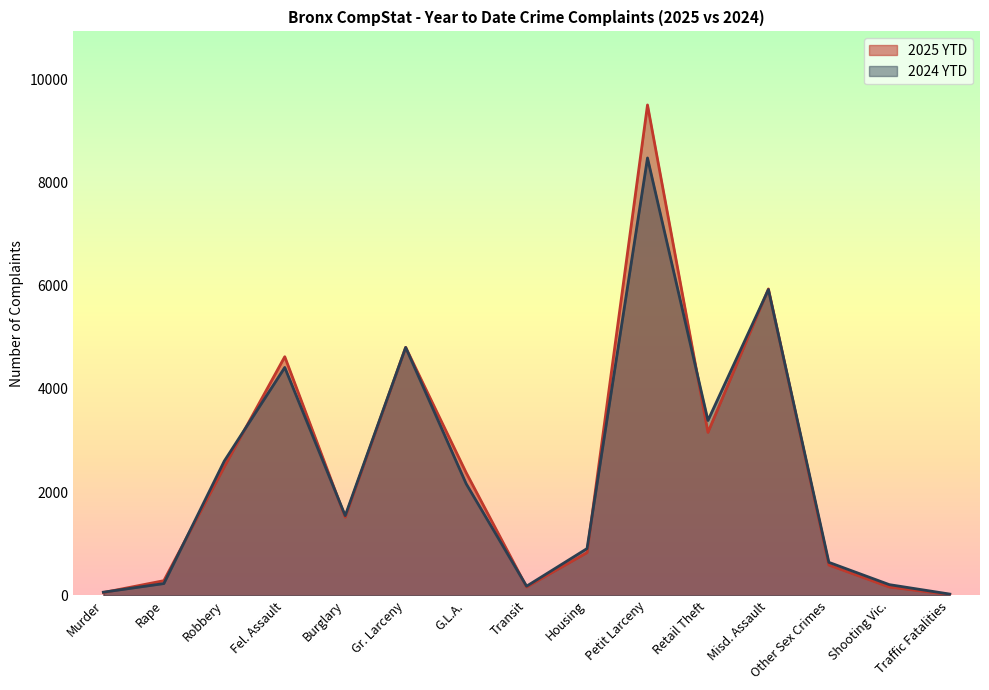

What is the minimum value for 2025 YTD?

14